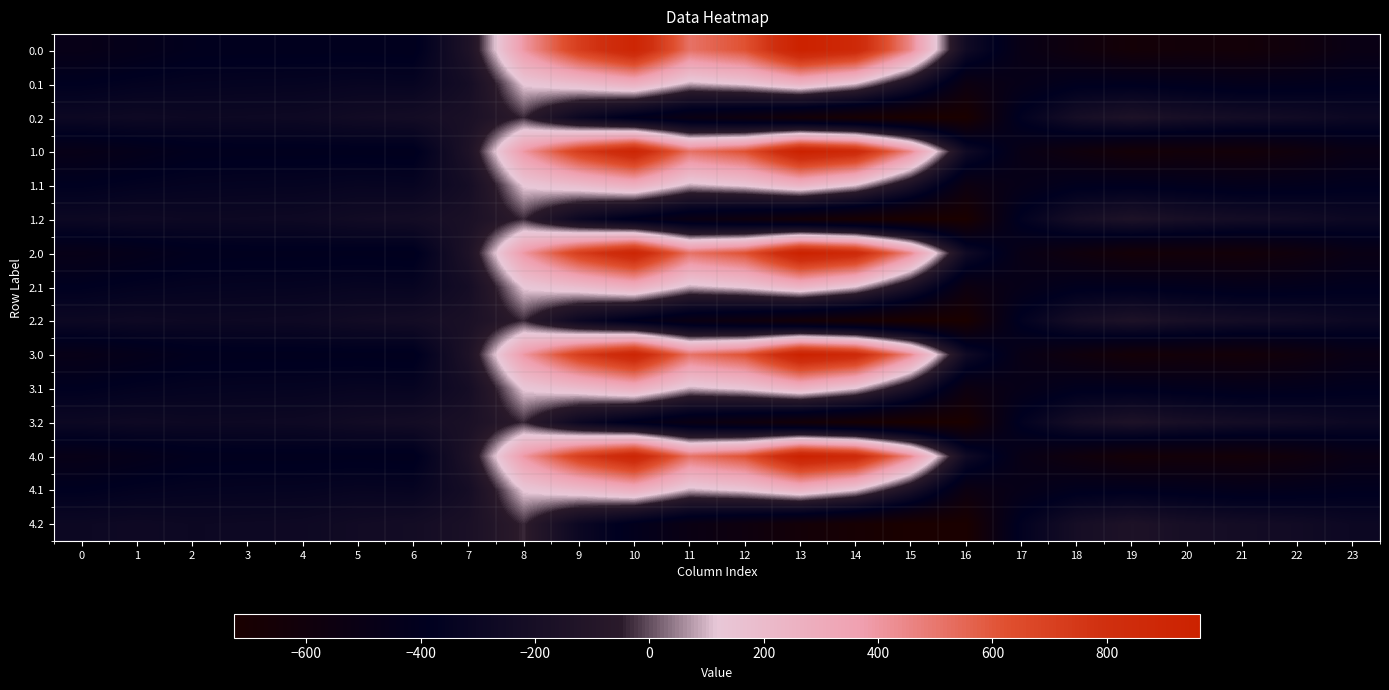

Between 9 and 15, which is larger?

9